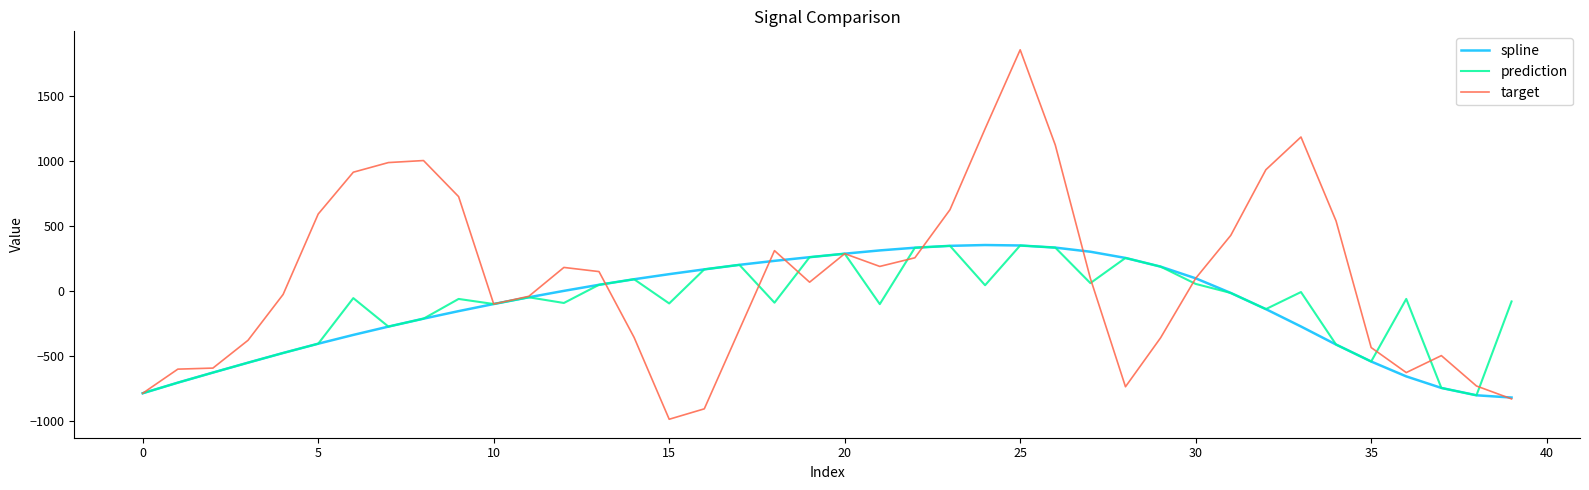

Which series has the largest total across all categories?

target